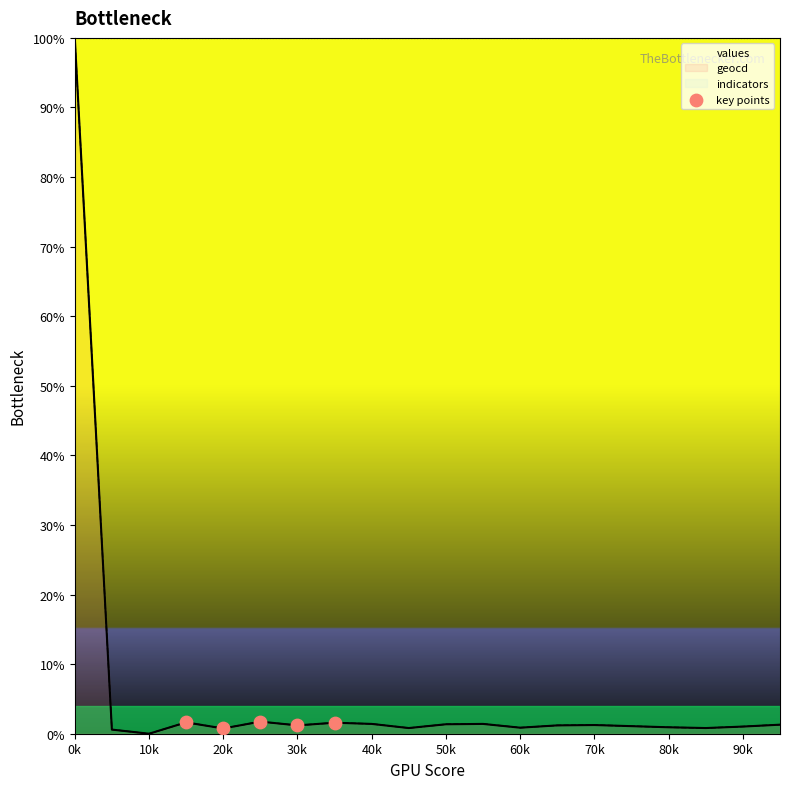

Is it true that geocd equals 1.0 at 90k?

True